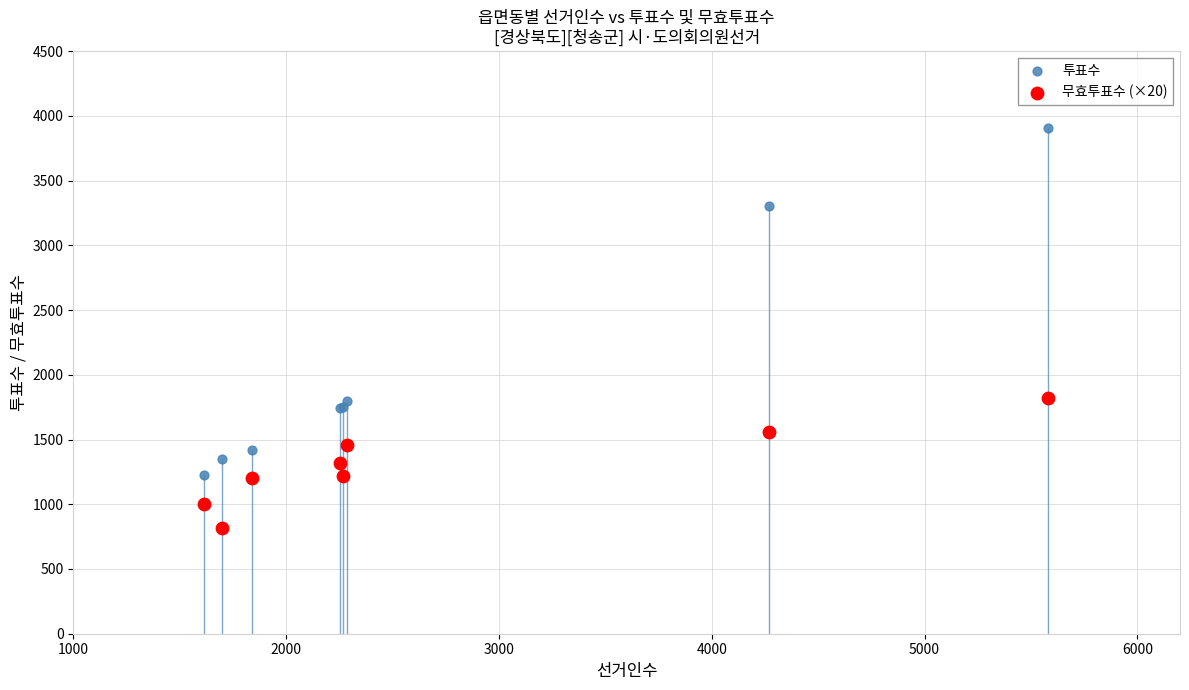

Which series reaches the minimum Y coordinate?

무효투표수 (×20)